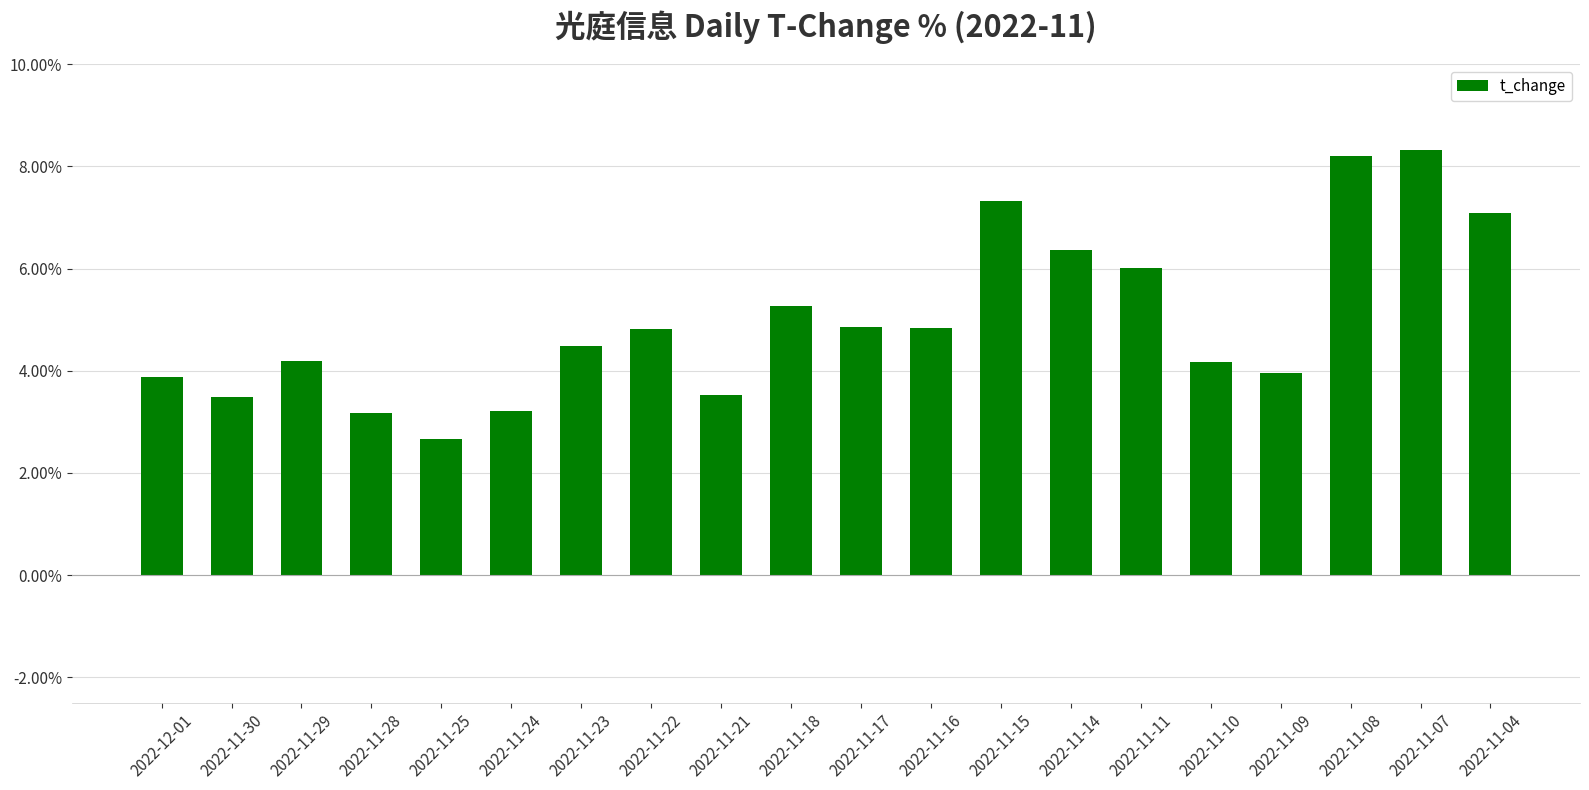

What is the change in value from 2022-11-21 to 2022-11-18?

+1.7